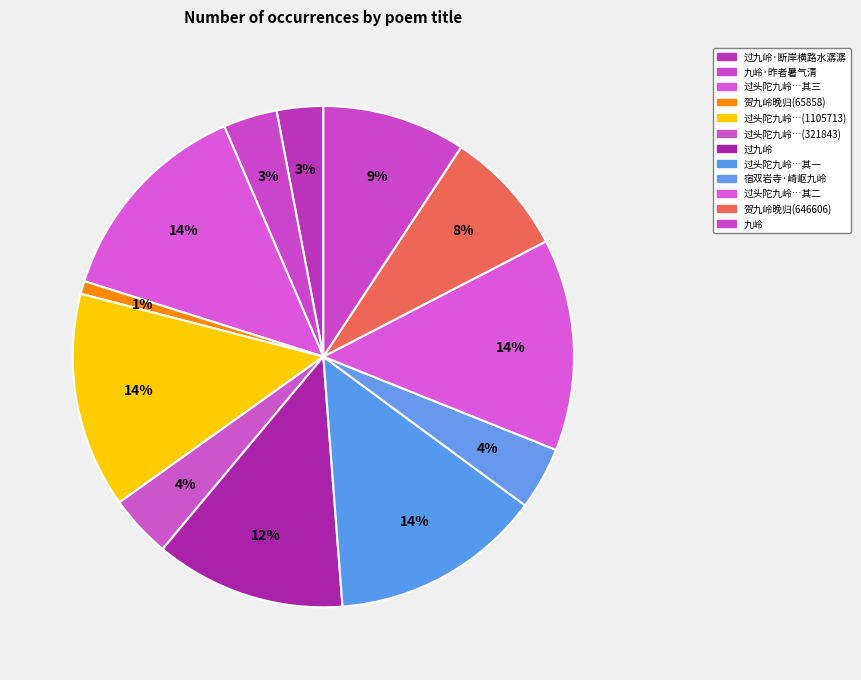

Count the number of slices in the pie.

12